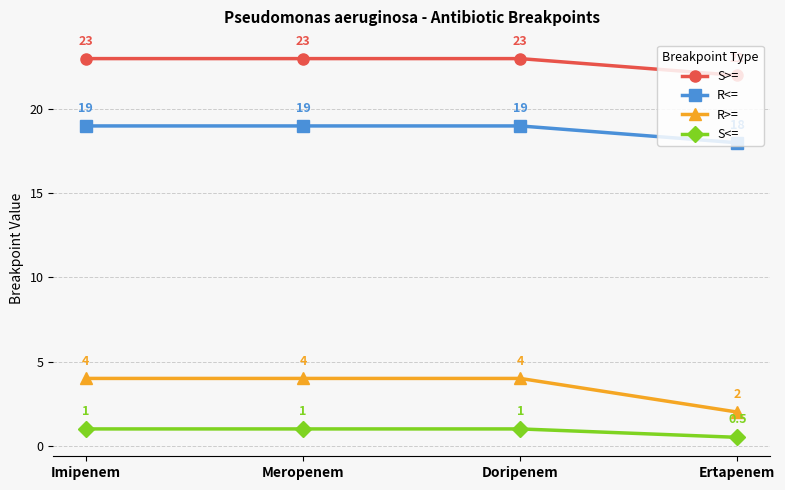

Between Doripenem and Ertapenem, which series saw the biggest shift?

R>=